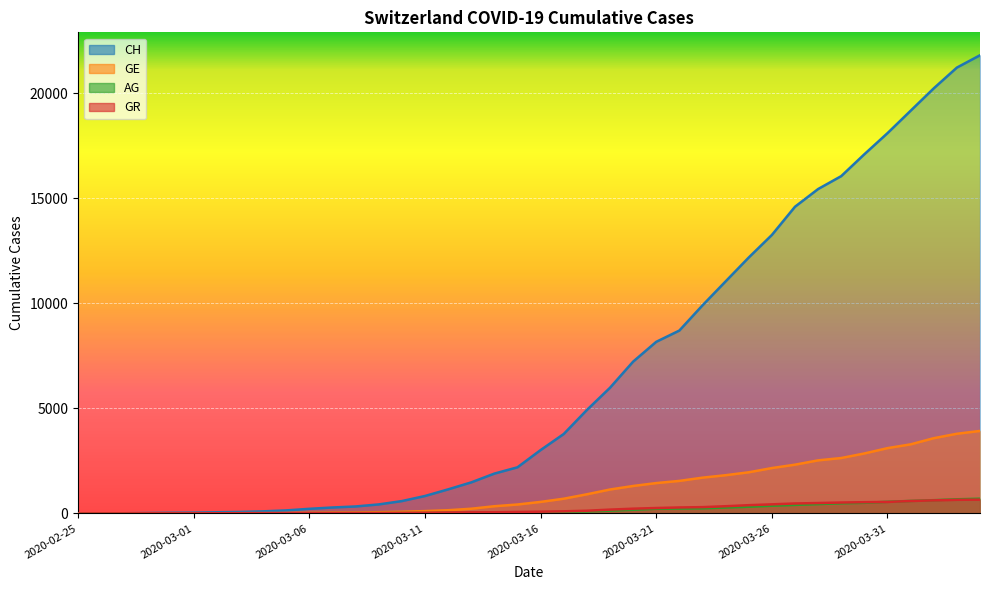

Reading right to left, transcribe all the data shown in this chart.

CH: 21812	21225	20236	19170	18103	17099	16058	15443	14600	13256	12183	11046	9905	8706	8169	7225	5981	4923	3781	3016	2196	1896	1478	1145	830	588	429	332	283	220	144	99	70	56	38	31	19	9	5	0
GE: 3928	3793	3582	3289	3109	2855	2638	2527	2321	2160	1959	1820	1703	1549	1445	1307	1139	911	701	549	425	343	224	153	112	79	59	44	42	29	20	15	13	10	9	8	4	1	1	0
AG: 702	673	631	596	554	506	485	444	407	367	318	283	245	235	223	175	134	96	69	56	43	33	30	27	20	18	15	14	14	12	11	10	7	7	4	3	1	1	1	0
GR: 657	649	622	592	547	535	519	495	474	433	393	343	300	284	258	226	182	128	101	84	71	56	53	43	31	22	18	18	17	16	14	12	9	9	6	6	6	2	2	0